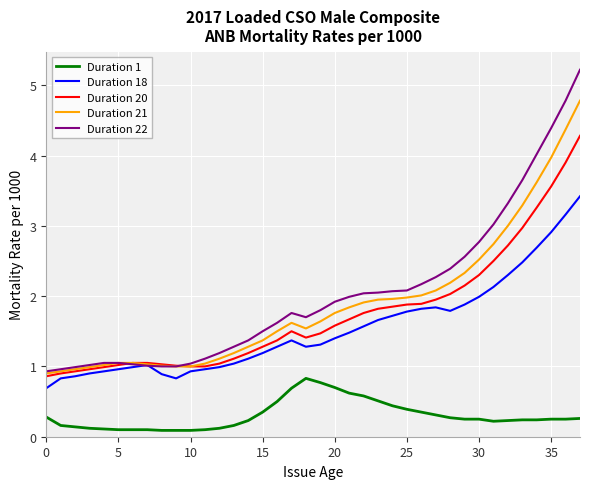

What is the maximum value shown in the chart?

5.2